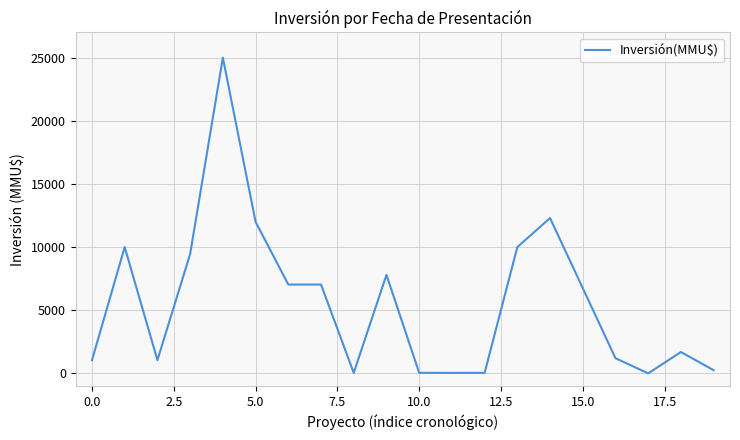

True or false: there are more than 1 points higher than both neighbors.

True